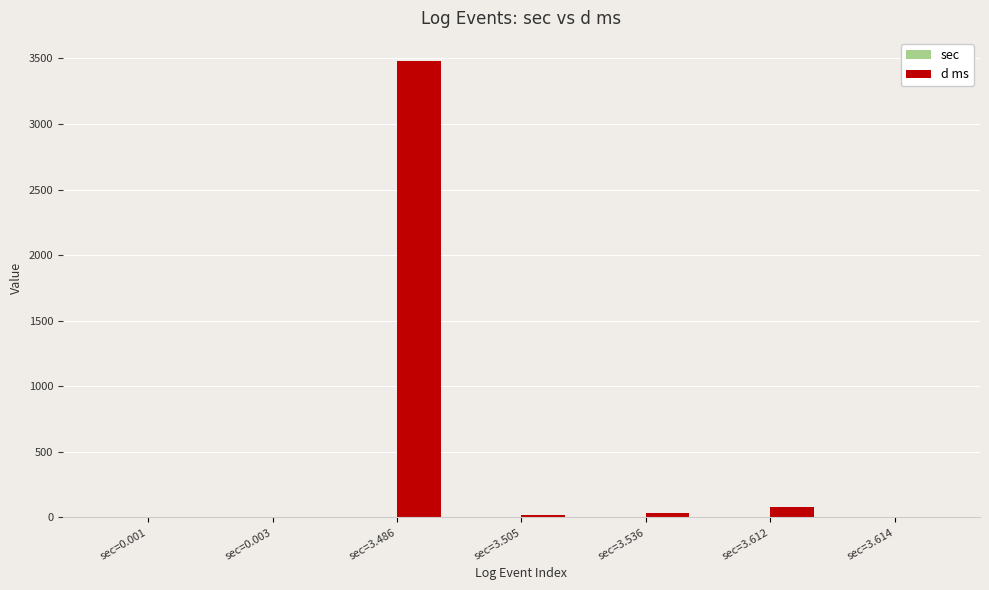

How many distinct data groups are displayed?

2